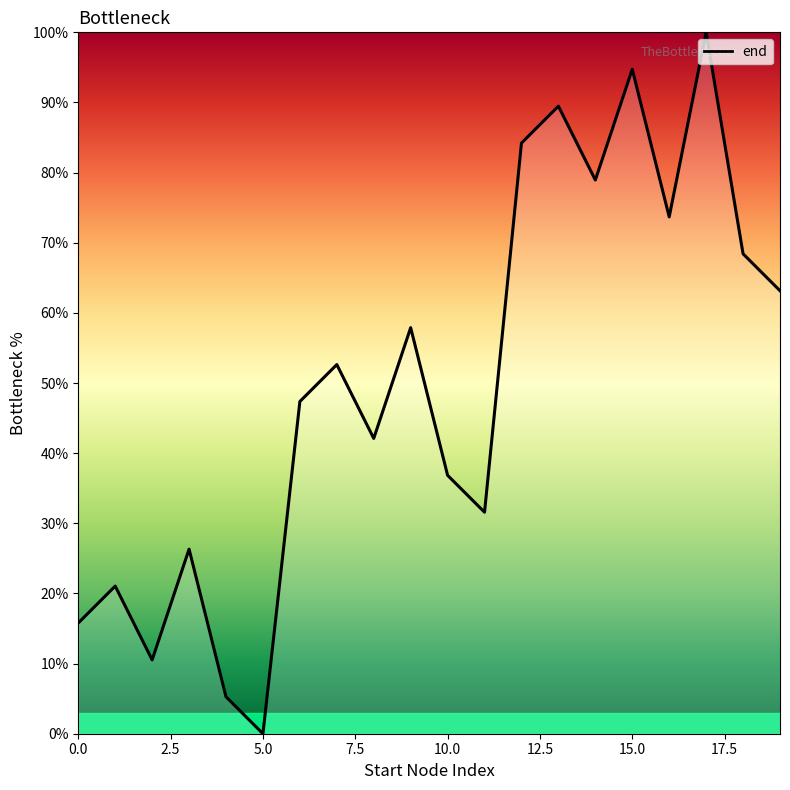

What is the maximum value shown in the chart?

100.0